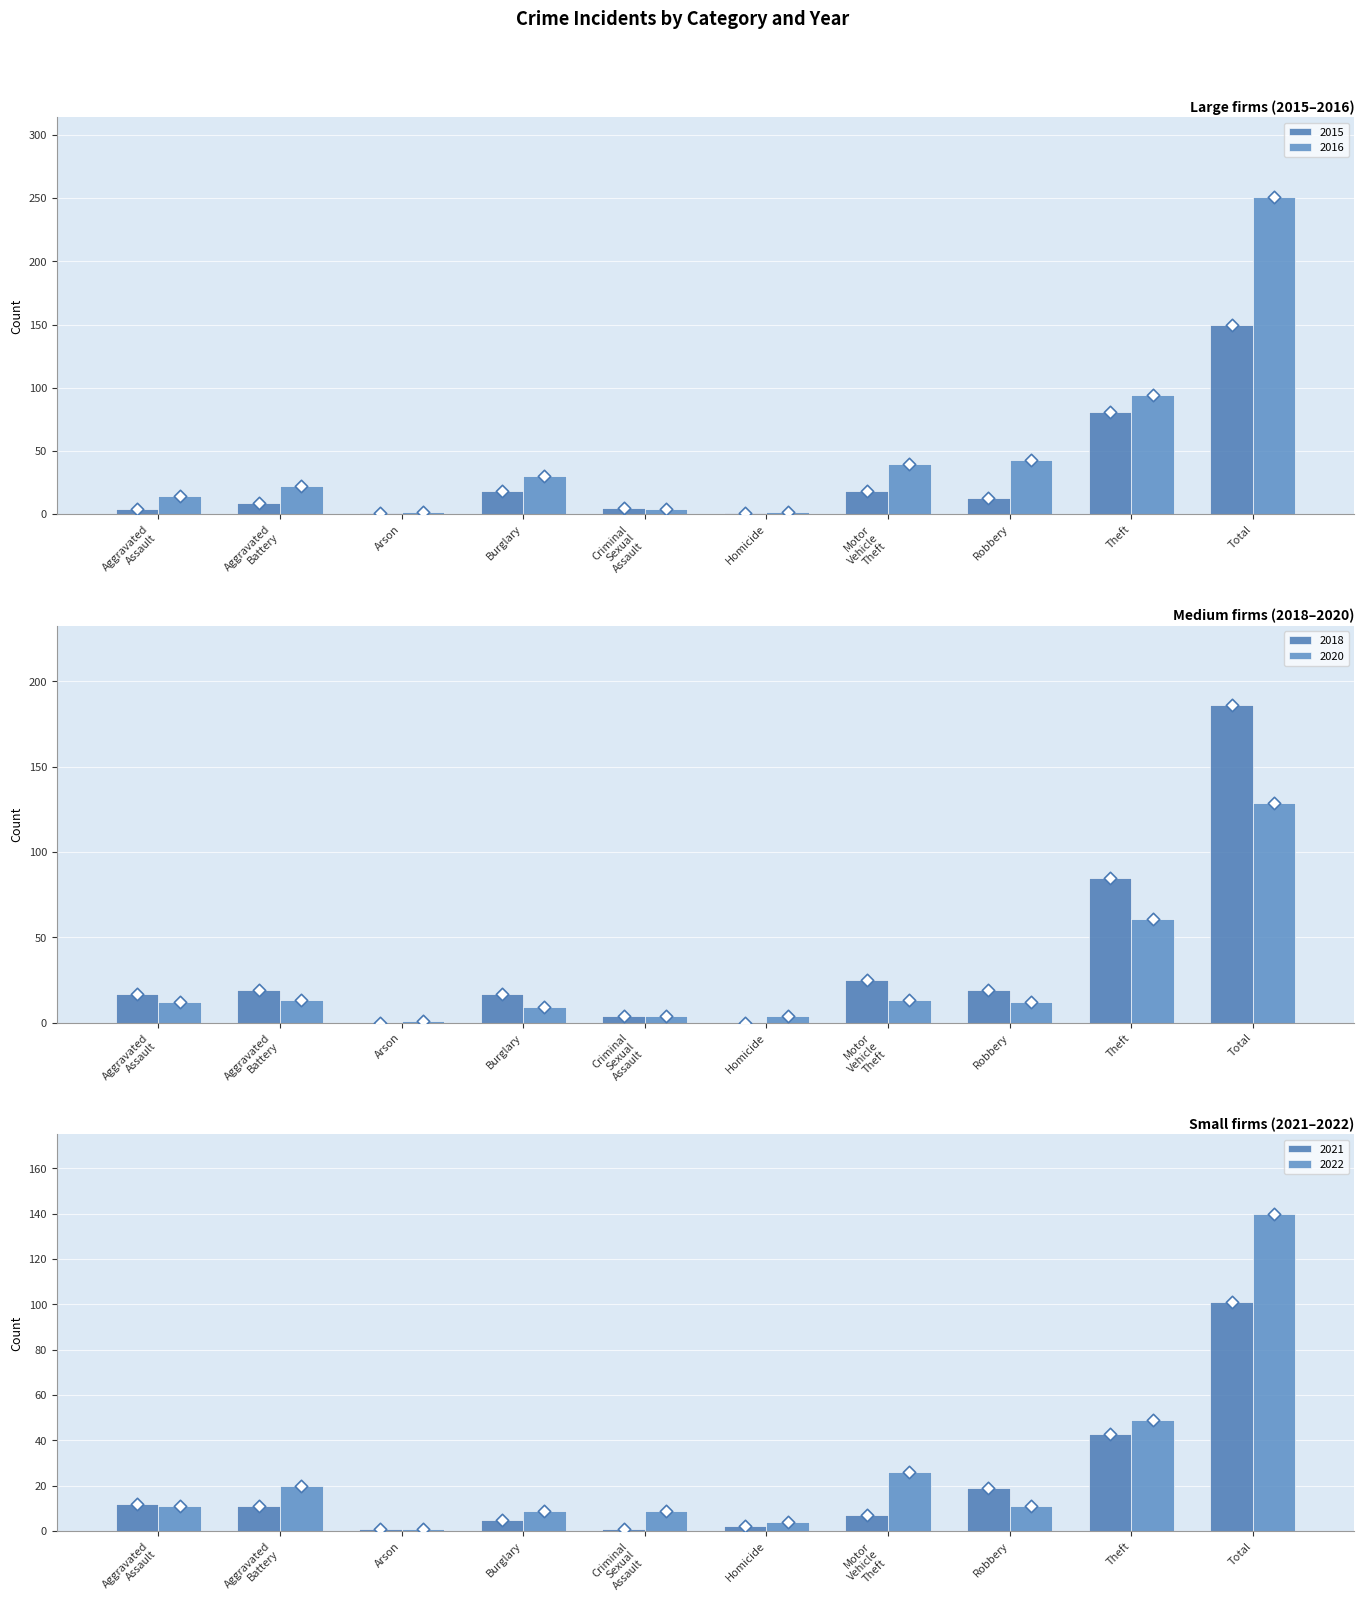

At which category is the sum across all series the highest?

Total